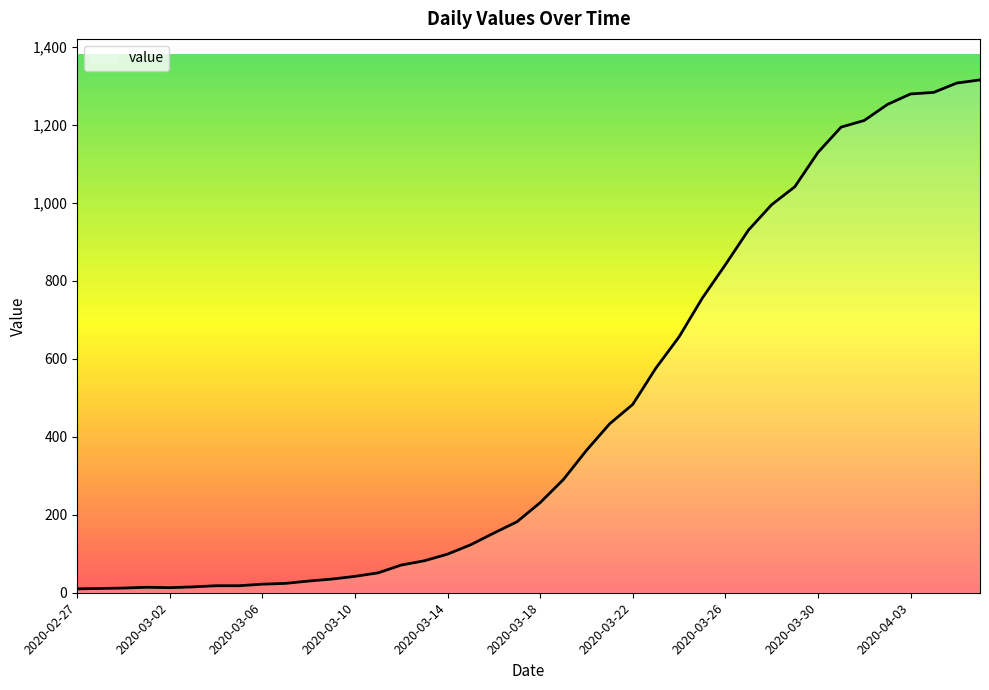

What is the difference between the maximum and minimum values?

1305